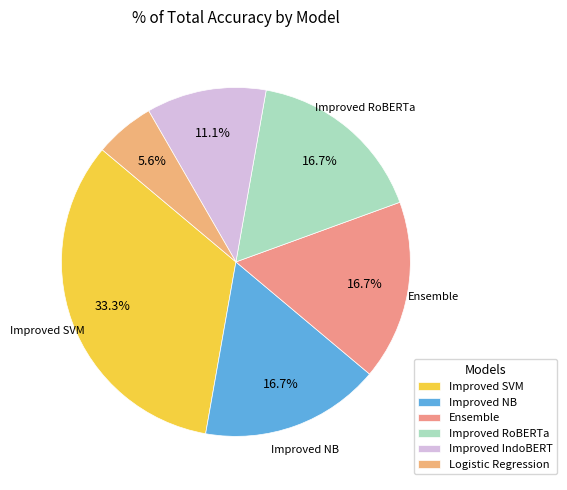

To the nearest percent, what percentage of the pie is Improved RoBERTa?

17%